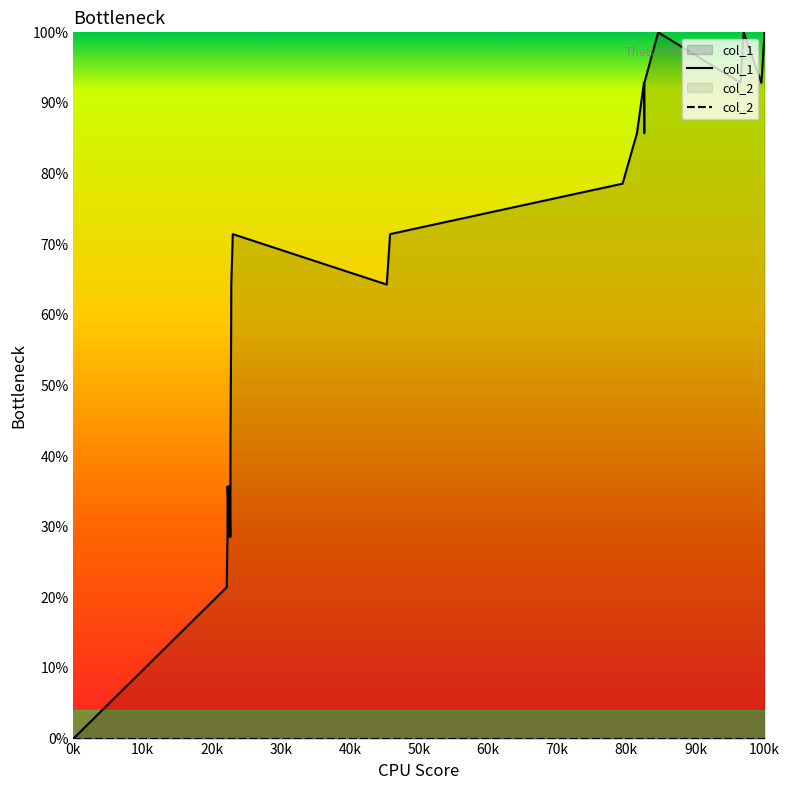

Which series has the largest range (max minus min)?

col_1